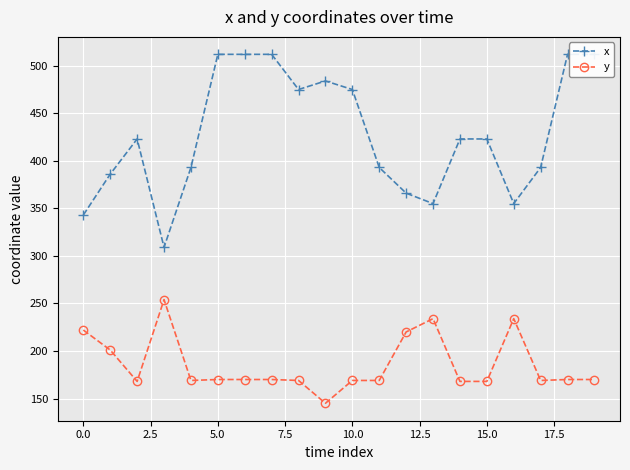

What is the difference between the second highest and minimum values in the y series?

89